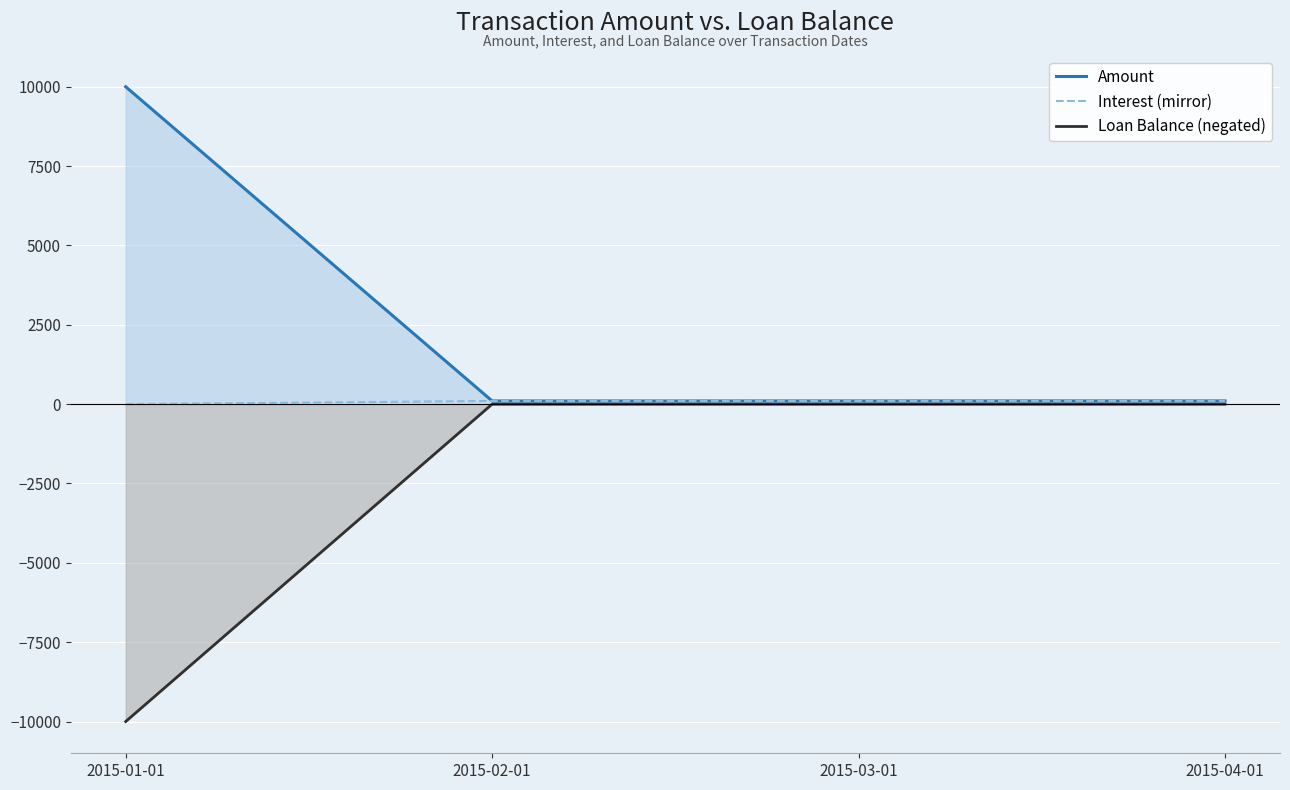

What is the maximum value for Interest (mirror)?

101.9